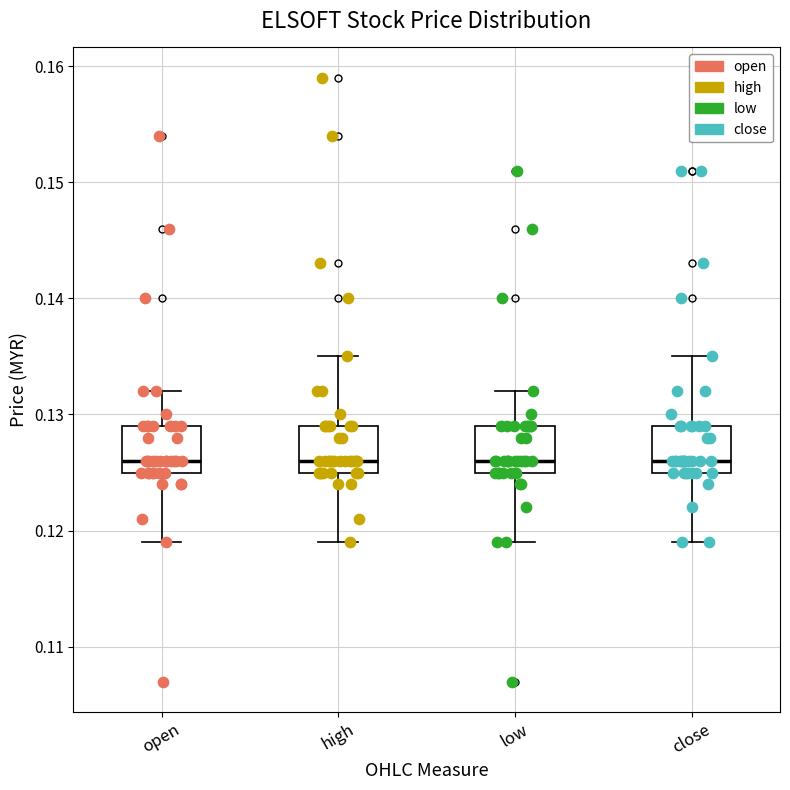

Reading left to right, read every box against the y-axis: the position of its median line, the range the box covers, and the ends of its whiskers. The values are not printed on the chart, so give them approximately, as read against the axis.

open: median 0.126, box 0.125 to 0.129, whiskers 0.119 to 0.132
high: median 0.126, box 0.125 to 0.129, whiskers 0.119 to 0.135
low: median 0.126, box 0.125 to 0.129, whiskers 0.119 to 0.132
close: median 0.126, box 0.125 to 0.129, whiskers 0.119 to 0.135